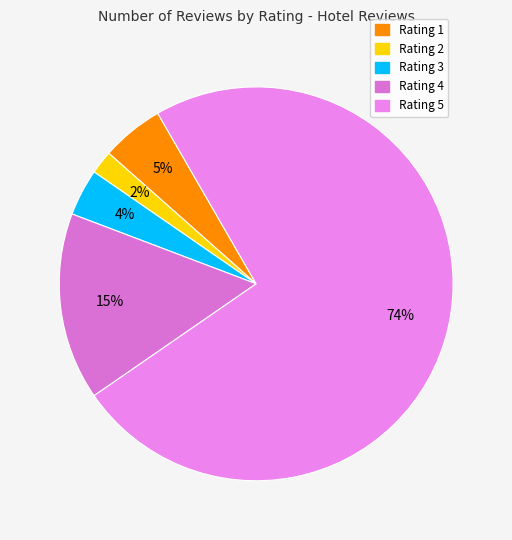

To the nearest percent, what portion does Rating 1 represent?

5%